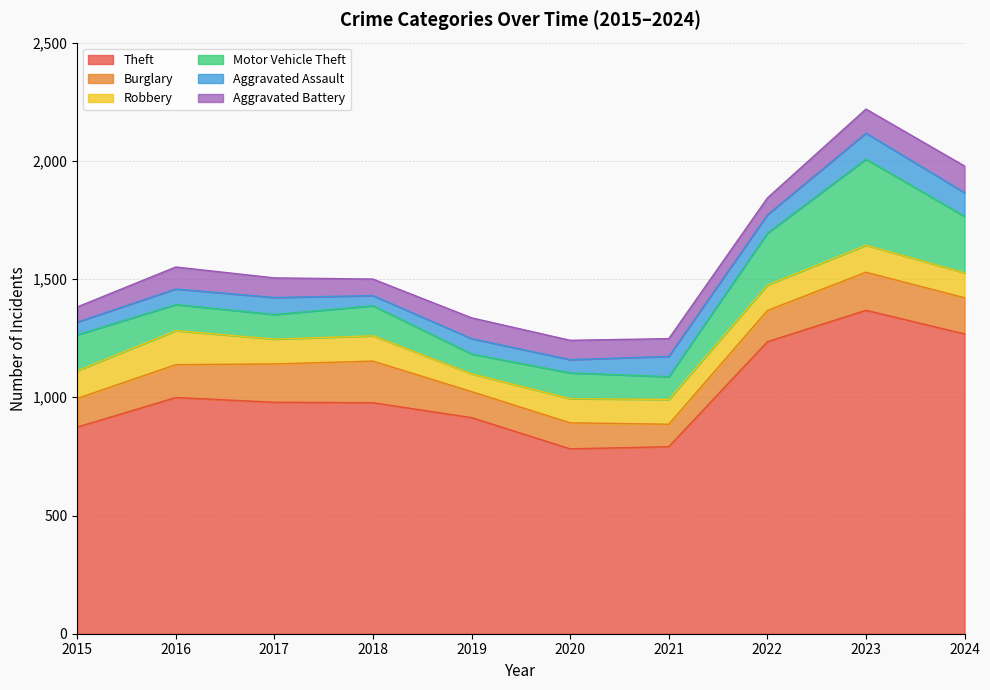

In Motor Vehicle Theft, how many points are lower than both neighbors (excluding endpoints)?

3